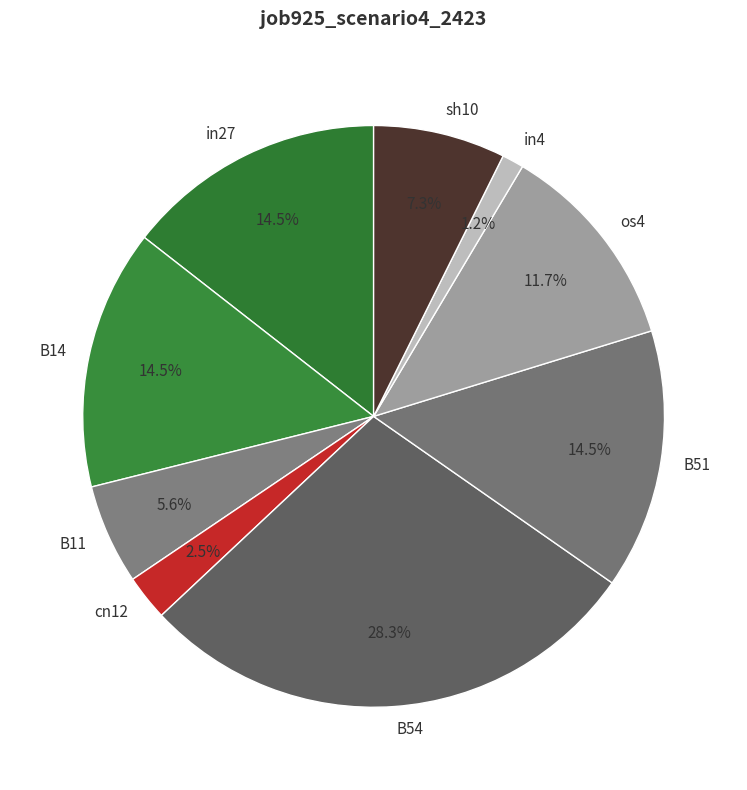

What percentage is the B54 slice, to the nearest percent?

28%